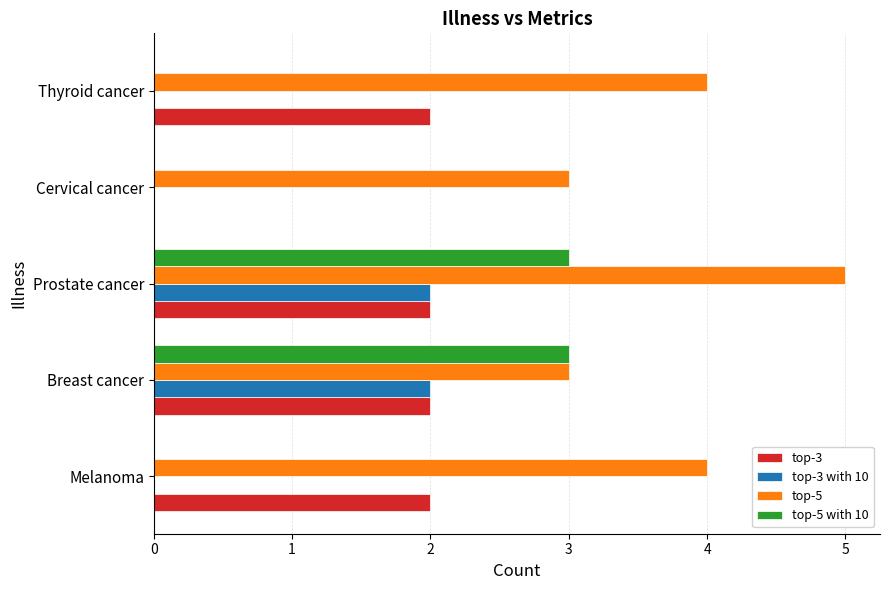

What are all the series names shown in the legend?

top-3, top-3 with 10, top-5, top-5 with 10